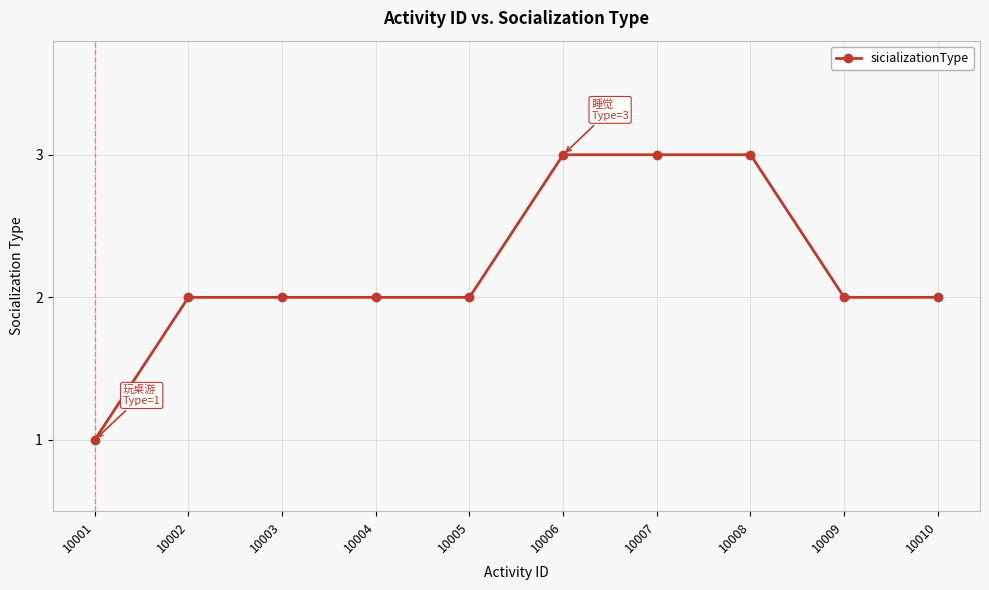

What is the sum of the values at 10006 and 10005?

5